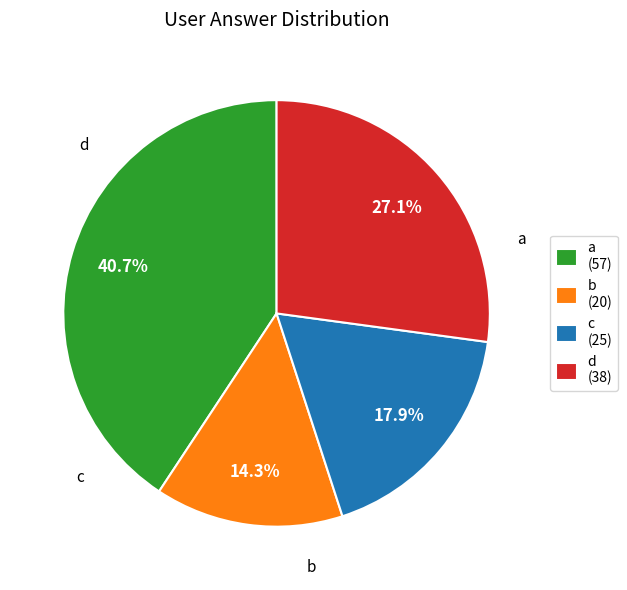

The d slice represents 16% of the pie. True or false?

False